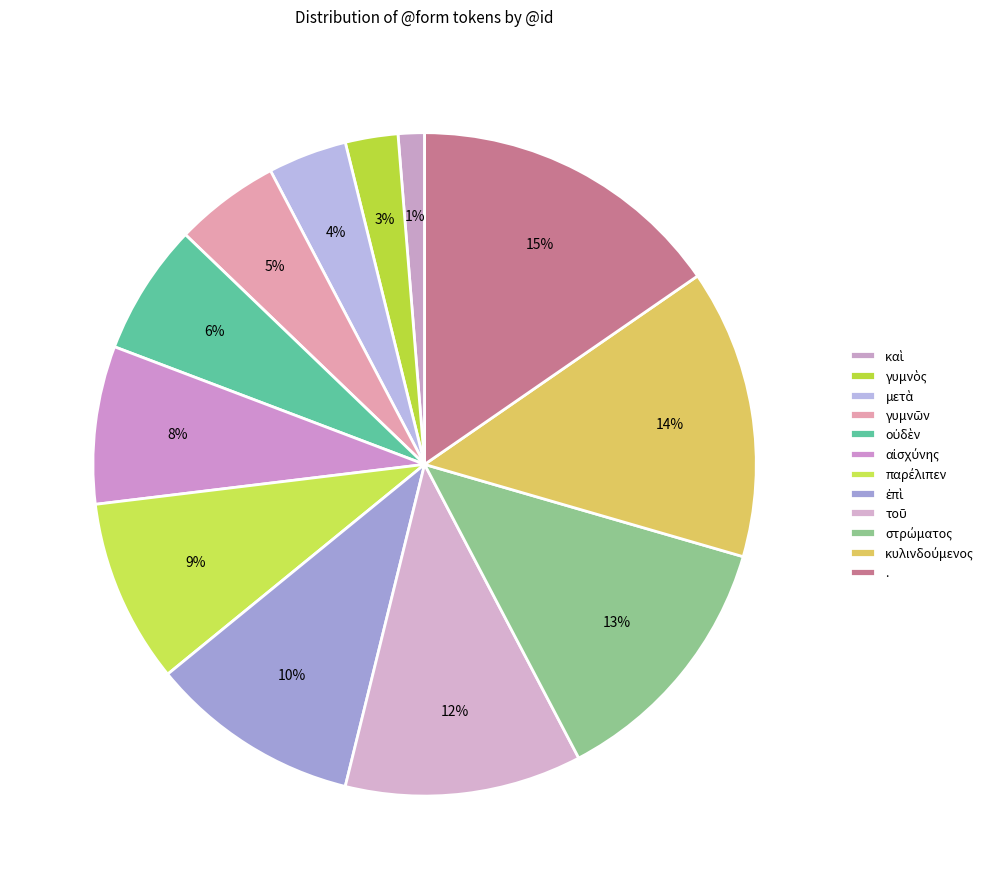

To the nearest percent, what is the difference between the μετὰ and στρώματος slice percentages?

9%